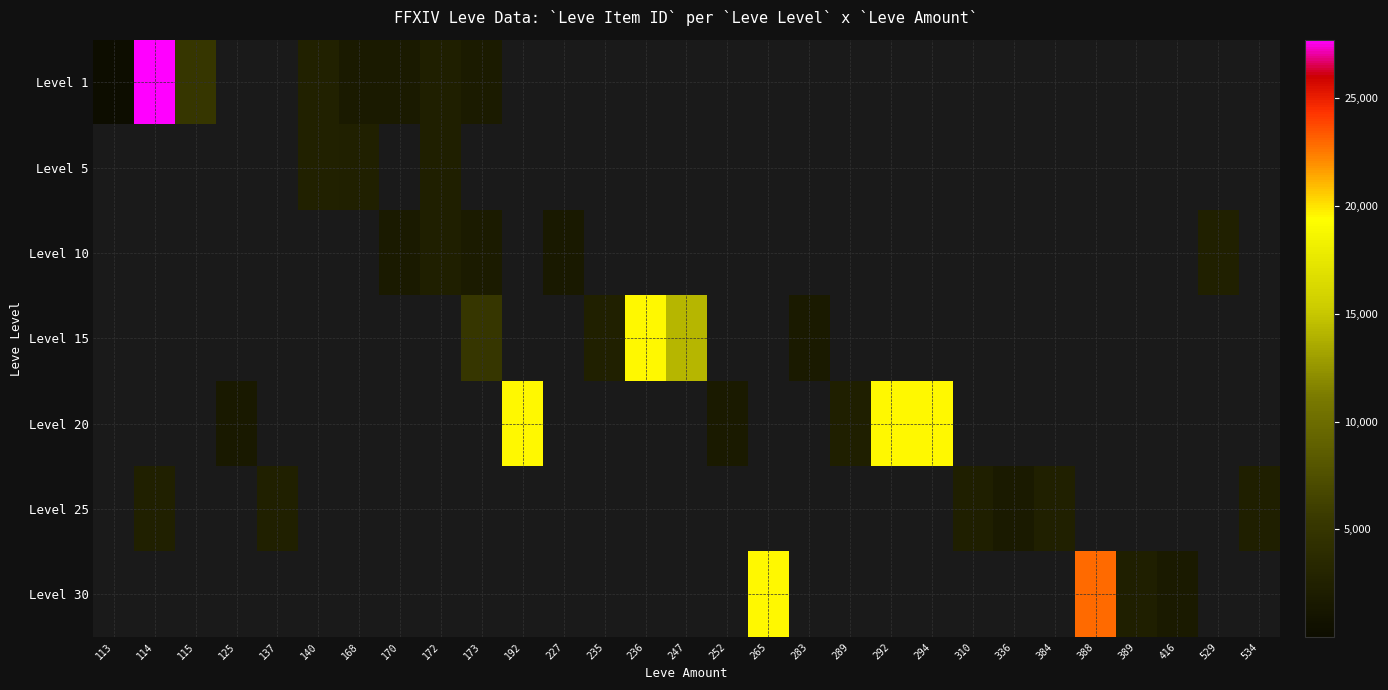

How many positive values does the Level 25 series have?

6